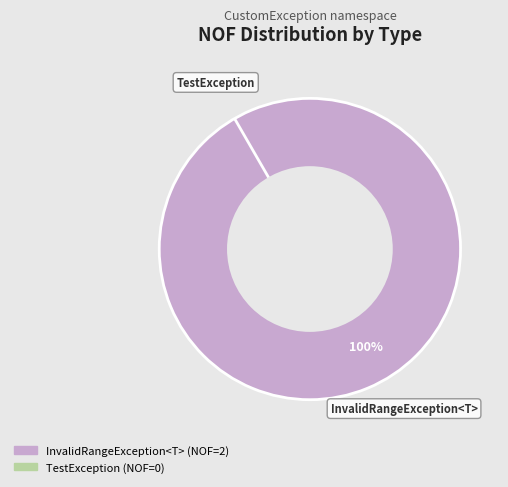

To the nearest percent, what portion does InvalidRangeException<T> represent?

100%